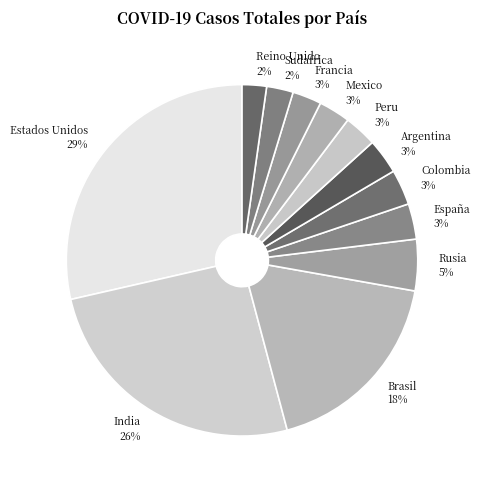

Which has a higher value, Mexico or Rusia?

Rusia